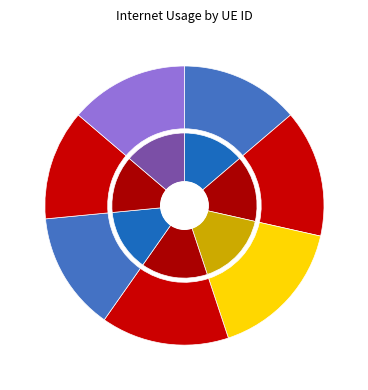

How many segments does this pie chart have?

7